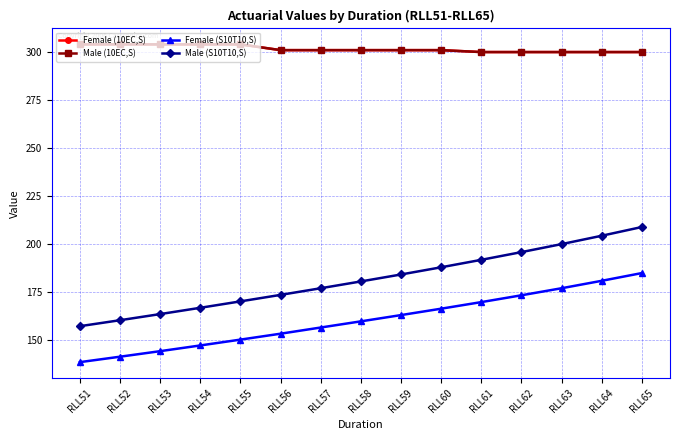

Reading right to left, list all the values displayed in this chart.

Female (10EC,S): 300.0	300.0	300.0	300.0	300.0	301.0	301.0	301.0	301.0	301.0	304.0	304.0	304.0	304.0	304.0
Male (10EC,S): 300.0	300.0	300.0	300.0	300.0	301.0	301.0	301.0	301.0	301.0	304.0	304.0	304.0	304.0	304.0
Female (S10T10,S): 184.9	180.9	177.0	173.4	169.8	166.4	163.1	159.8	156.6	153.4	150.3	147.2	144.3	141.4	138.6
Male (S10T10,S): 208.9	204.4	200.0	195.8	191.8	187.9	184.2	180.6	177.0	173.6	170.2	166.9	163.6	160.4	157.3